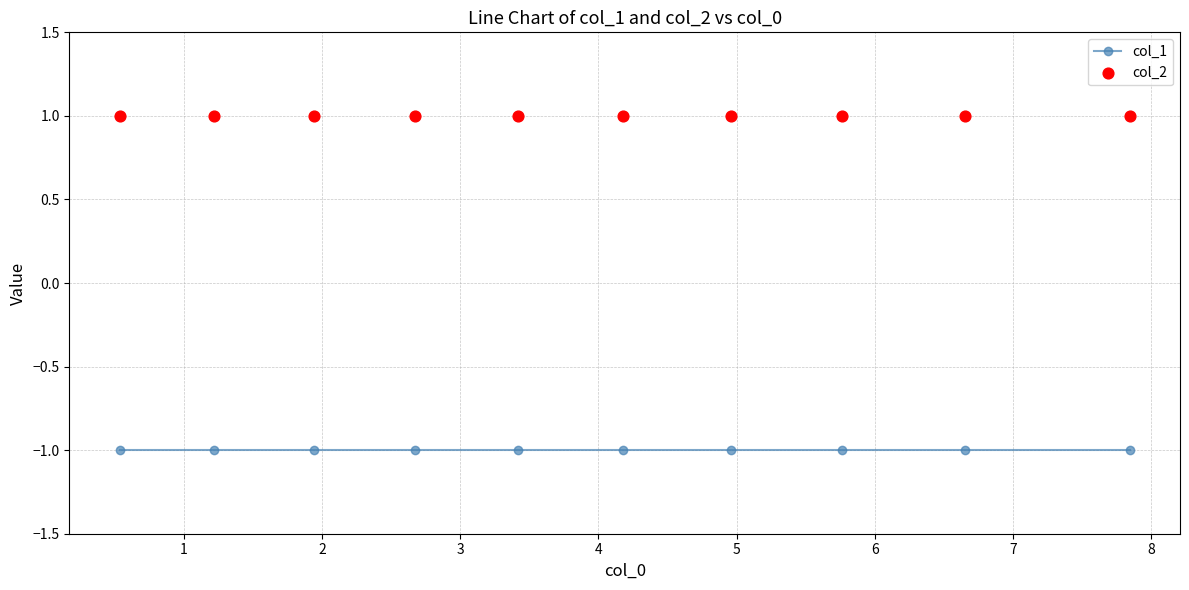

Which series has the widest spread of Y values?

col_1